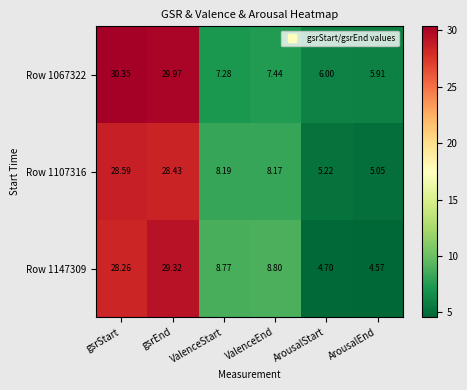

Which category has the highest value across all series?

gsrStart